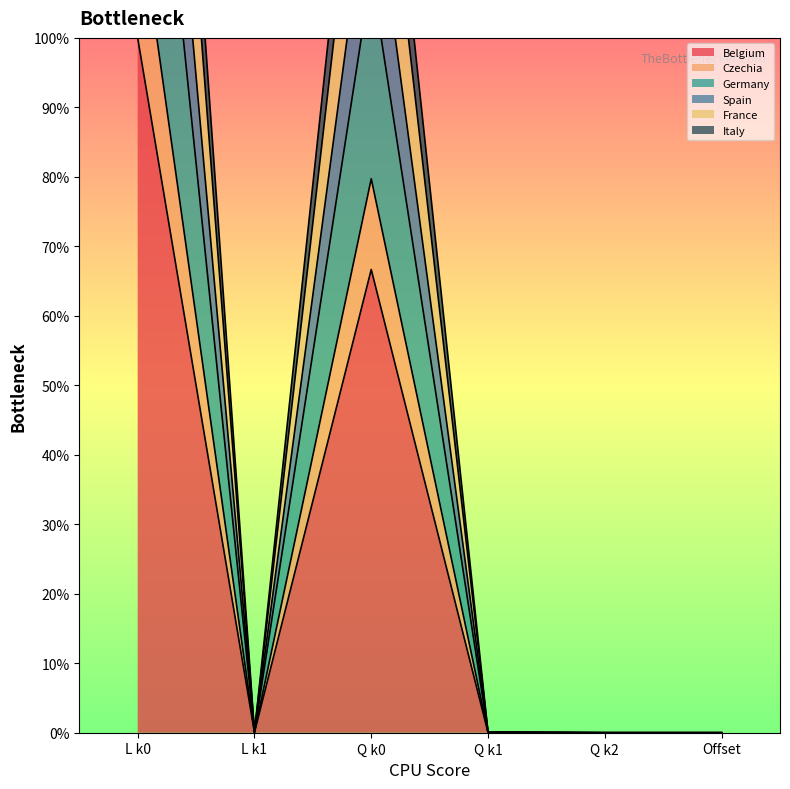

At Q k1, list the series in order from largest to smallest.

France, Spain, Germany, Italy, Czechia, Belgium